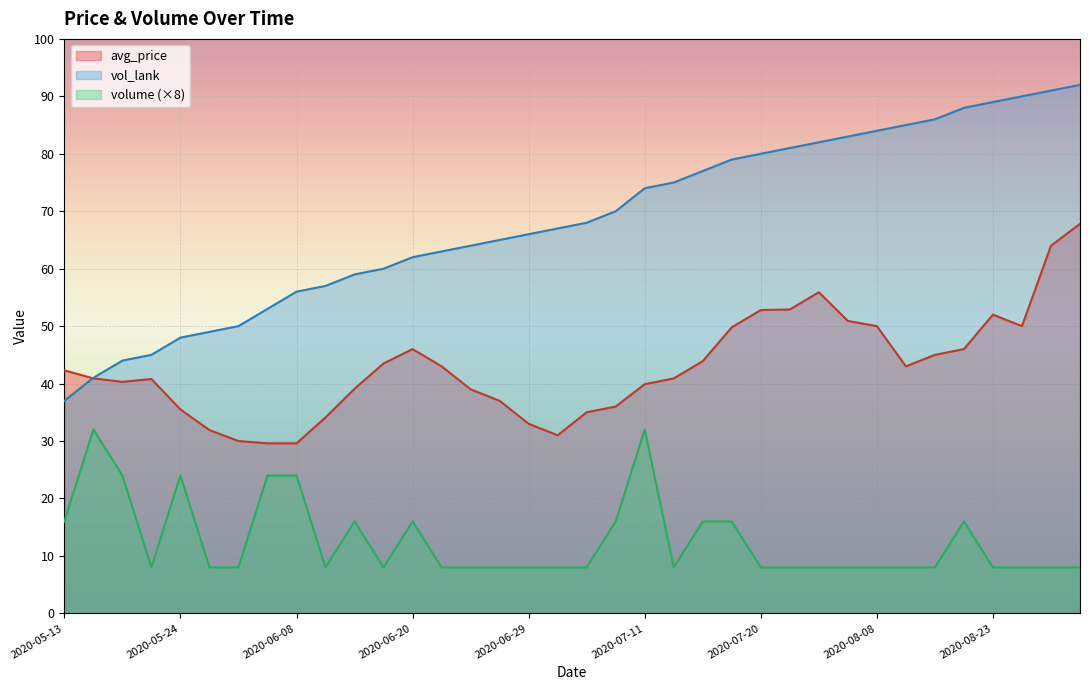

What is the spread (max minus min) of values at 2020-07-11?

42.0